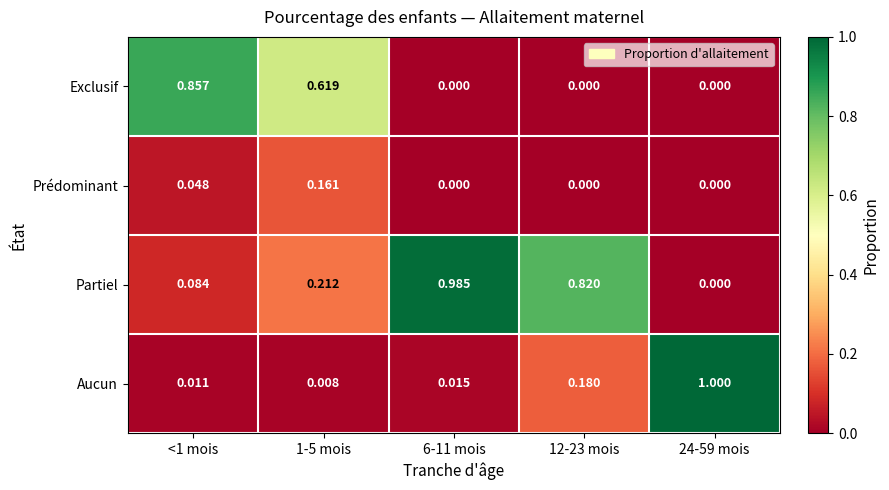

List the series in order of their peak value, highest first.

Aucun, Partiel, Exclusif, Prédominant